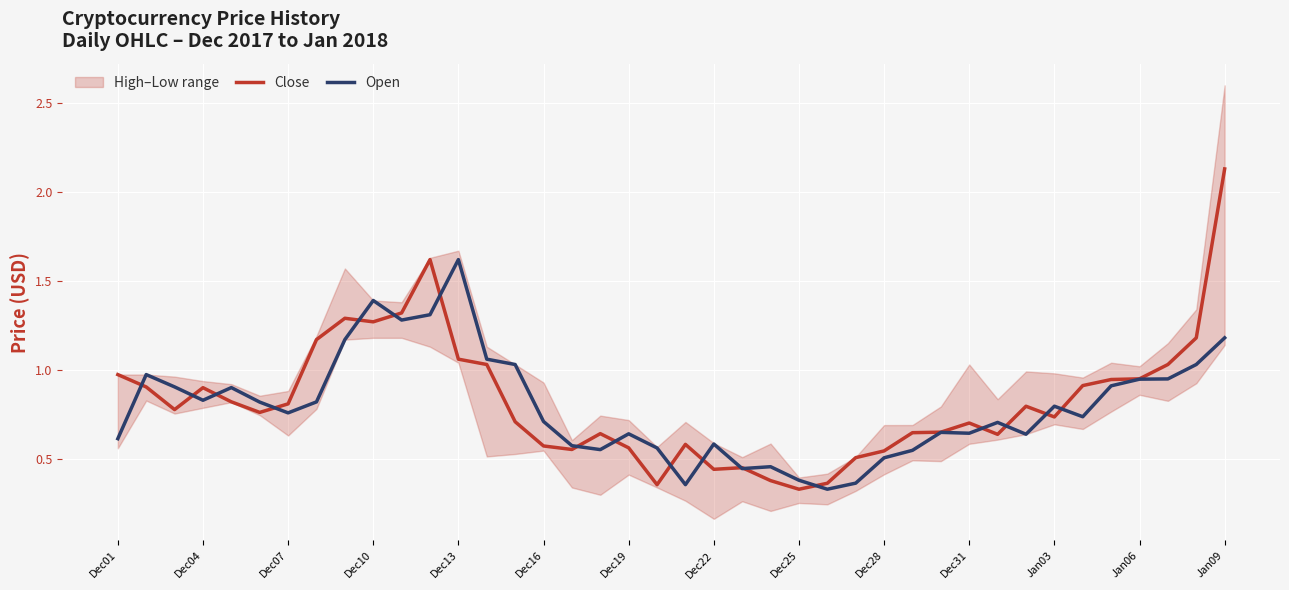

What is the value of the Open point at the 6th from the left?

0.8